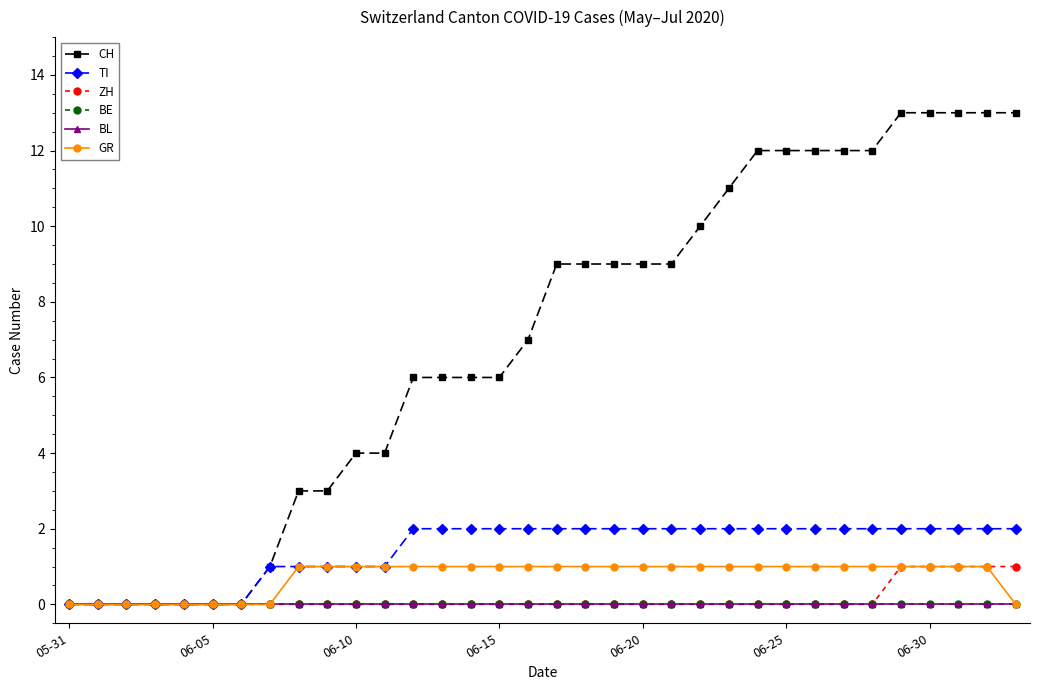

Is this an area chart (filled region under the line)?

No